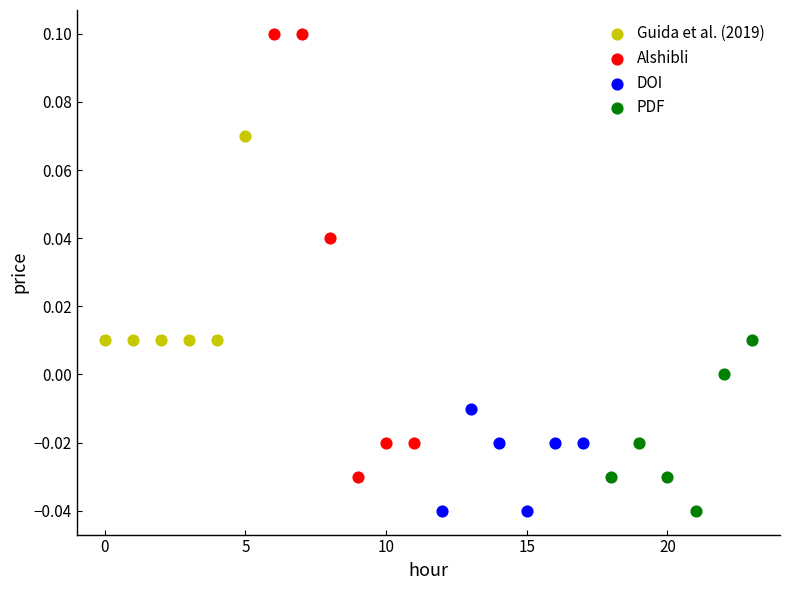

Which series has the largest Y range (max minus min)?

Alshibli